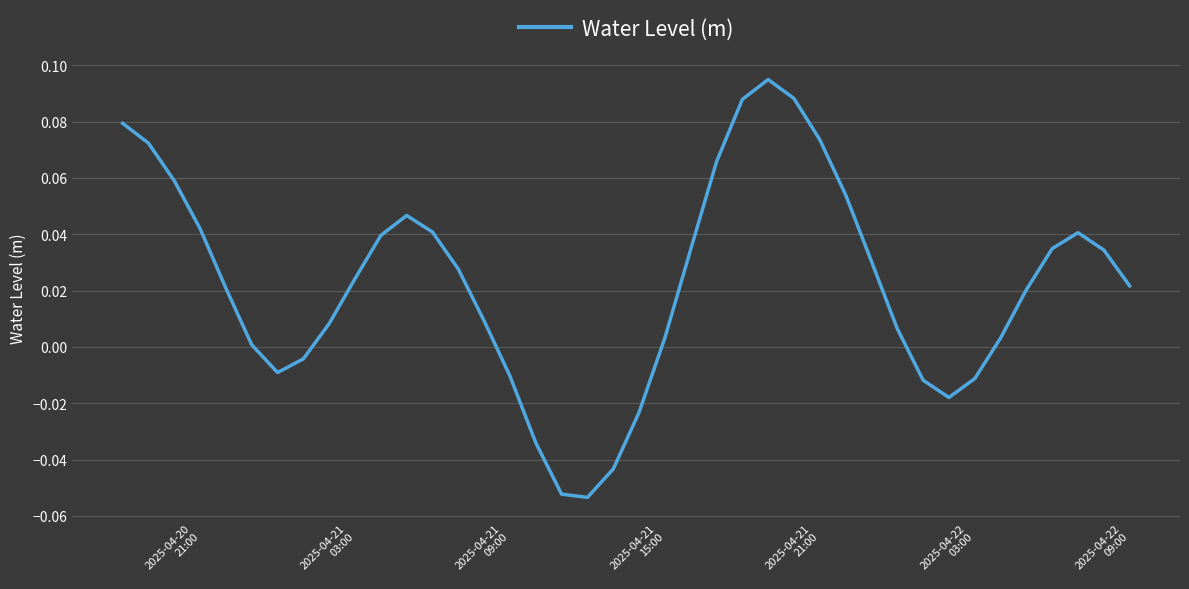

How many positive values are there?

29